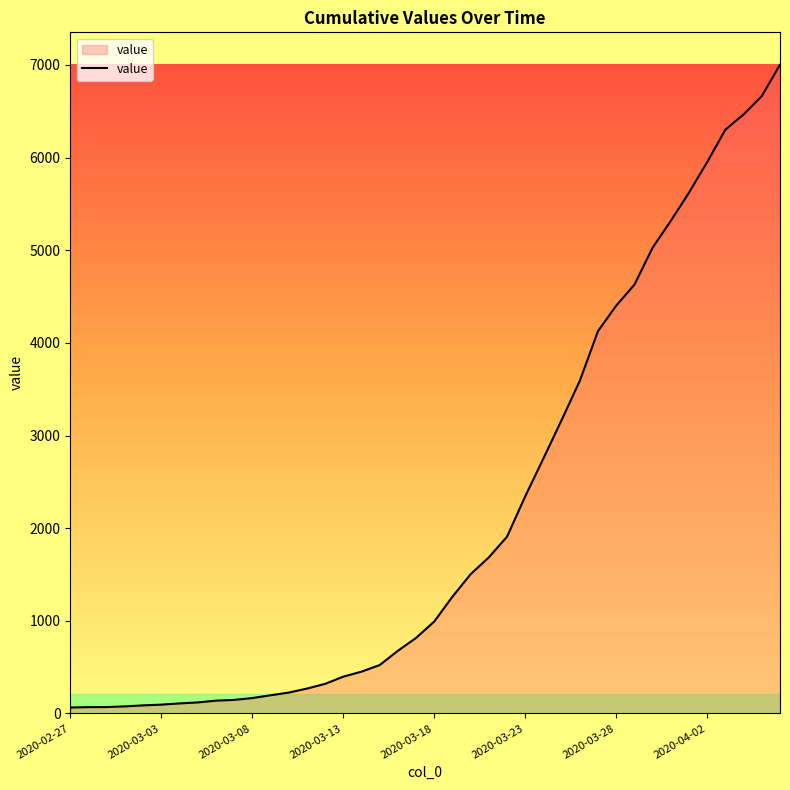

Count the number of data series in this chart.

1